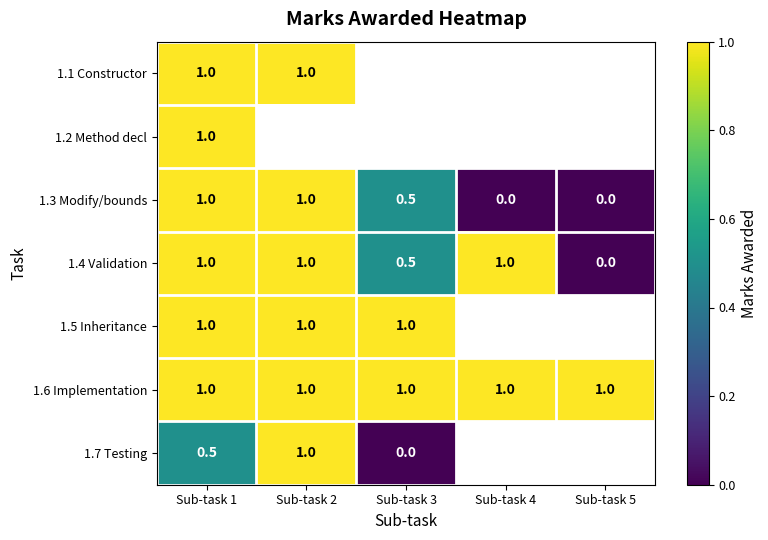

Which series has the largest total across all categories?

1.6 Implementation